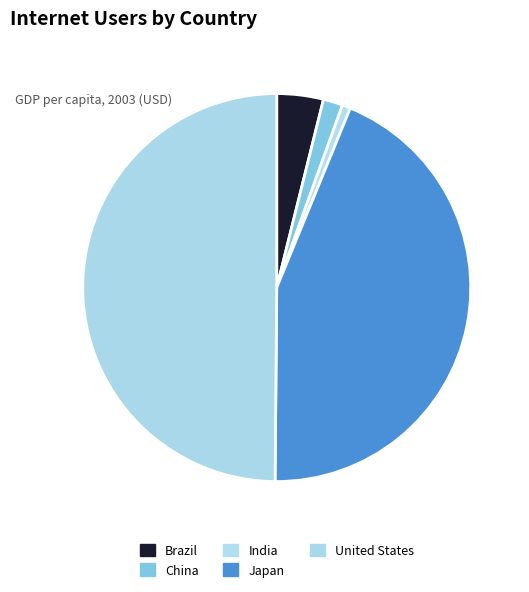

How many slices are in this pie chart?

5